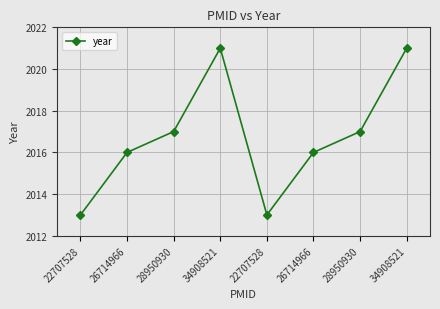

Reading left to right, extract all data points from this chart.

22707528=2013	26714966=2016	28950930=2017	34908521=2021	22707528=2013	26714966=2016	28950930=2017	34908521=2021